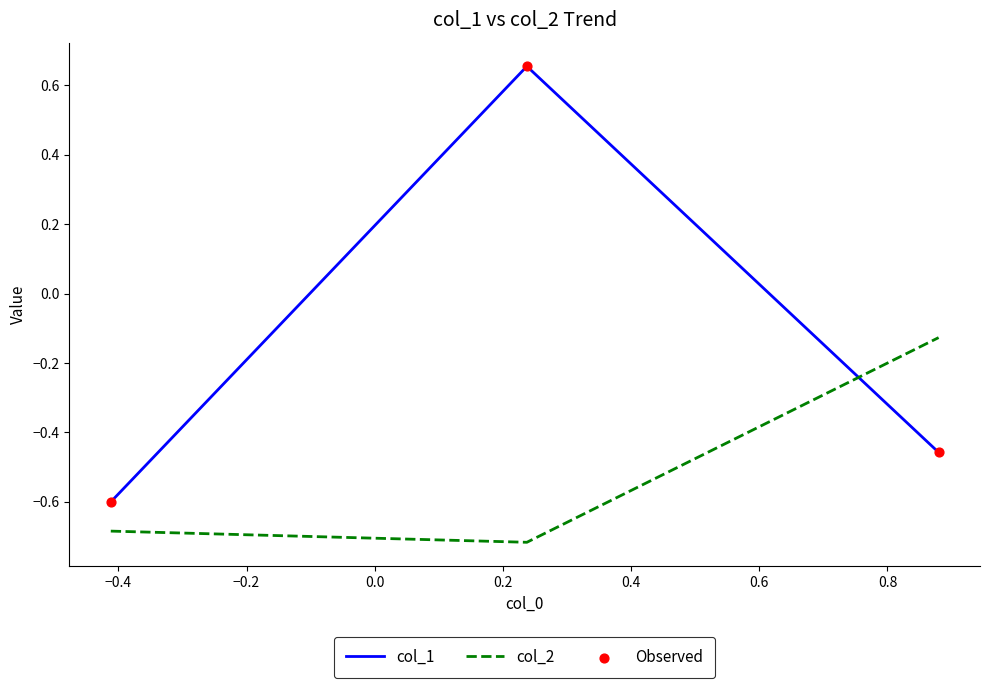

Which series has the largest range (max minus min)?

col_1